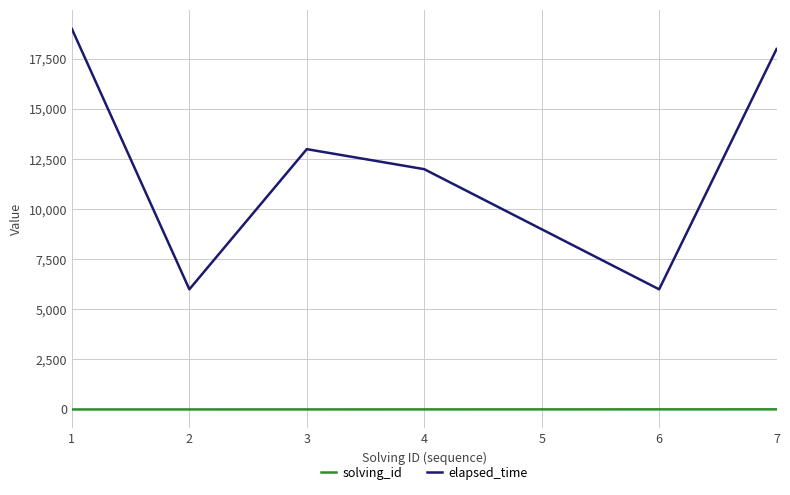

What is the highest value of the elapsed_time series?

19000